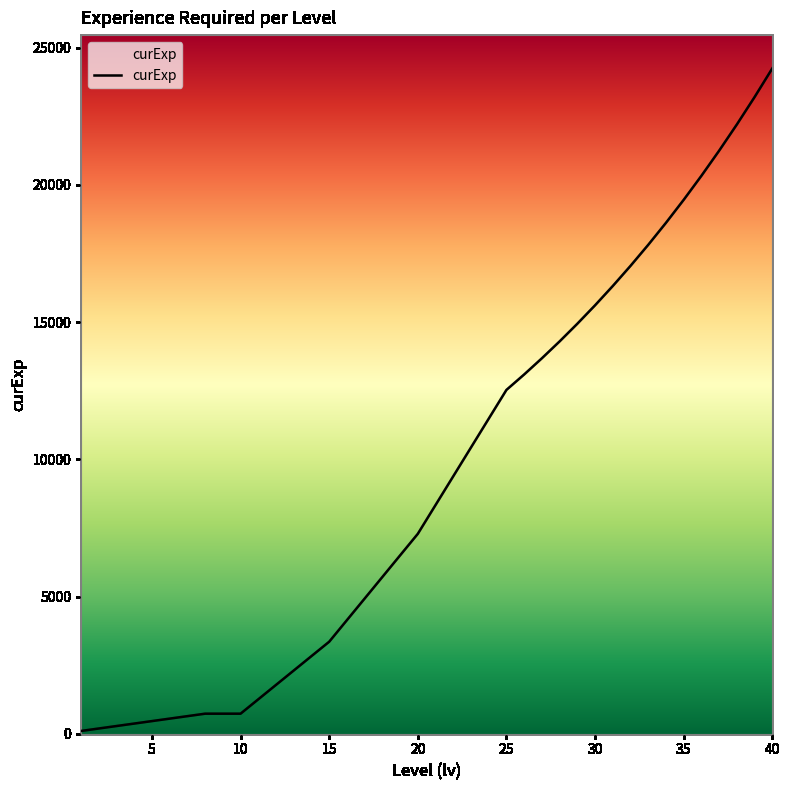

What is the maximum value shown in the chart?

24249